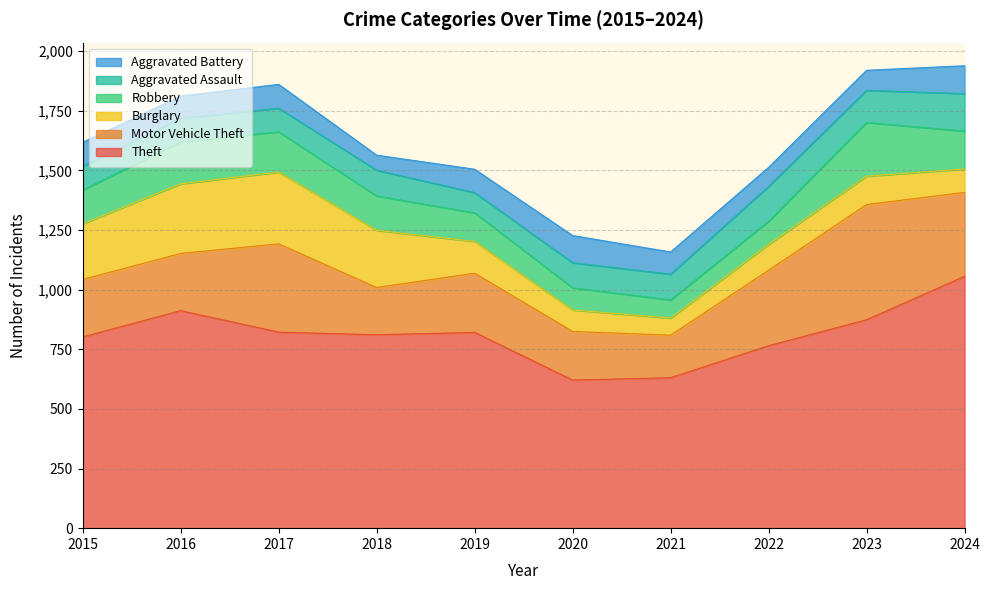

What is the average value of the Aggravated Assault series?

114